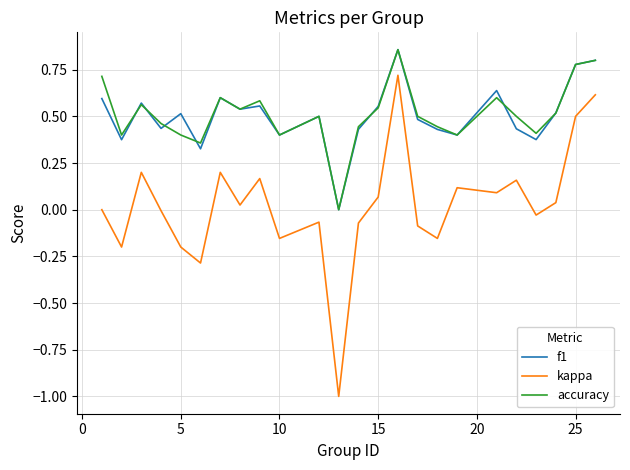

What are all the series names shown in the legend?

f1, kappa, accuracy